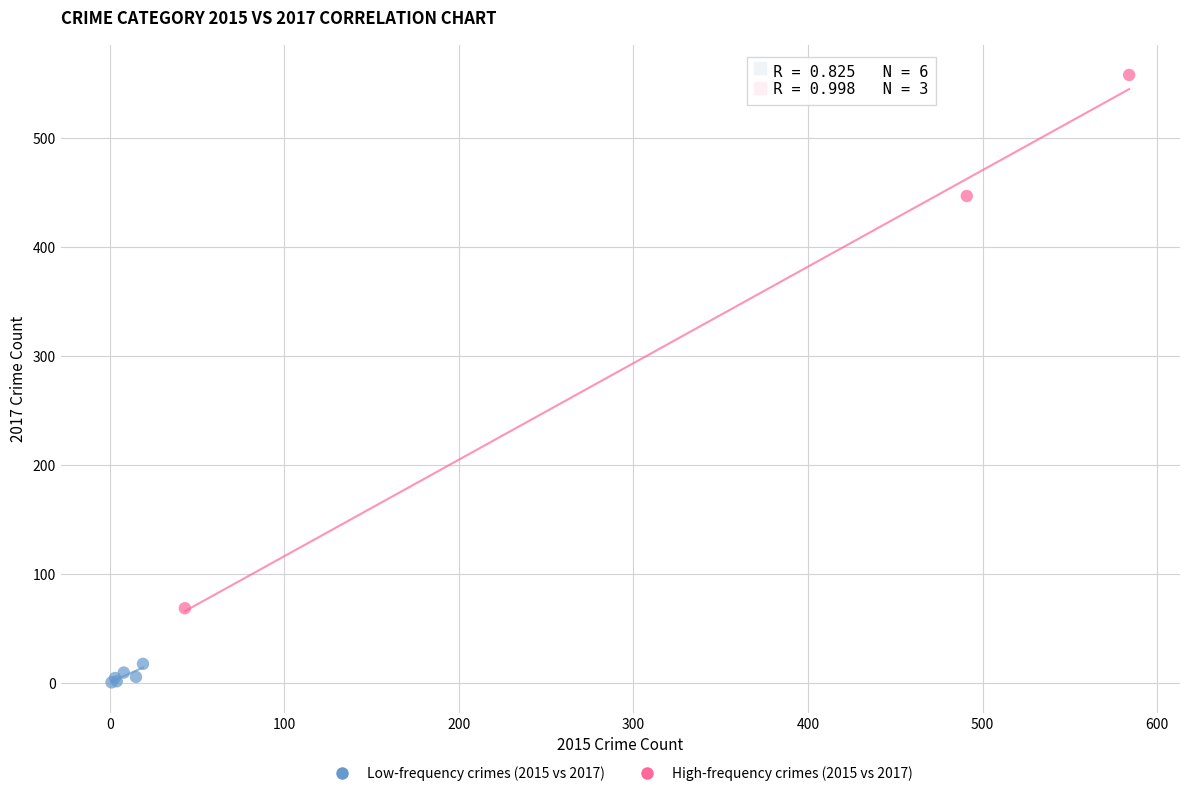

Which series has the largest Y range (max minus min)?

High-frequency crimes (2015 vs 2017)